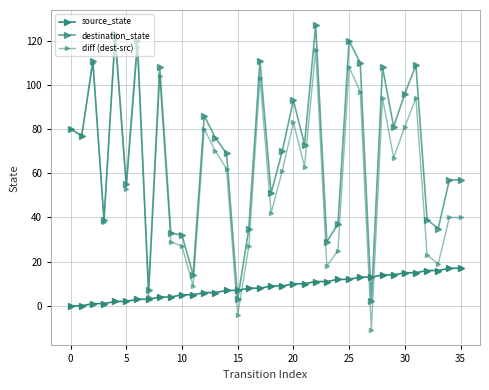

True or false: diff (dest-src) and source_state cross at least once.

True